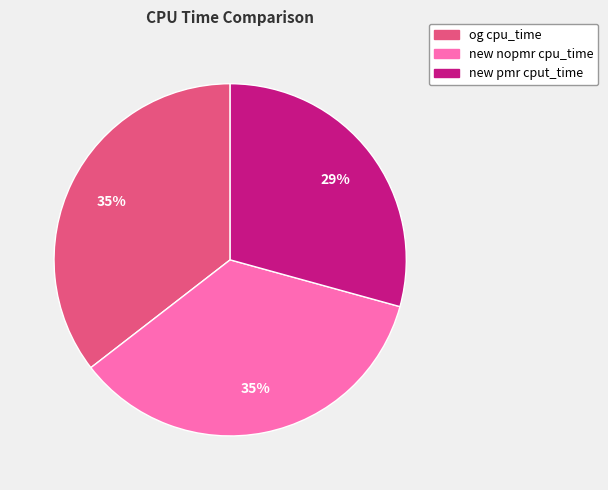

What percentage is the new pmr cput_time slice, to the nearest percent?

29%